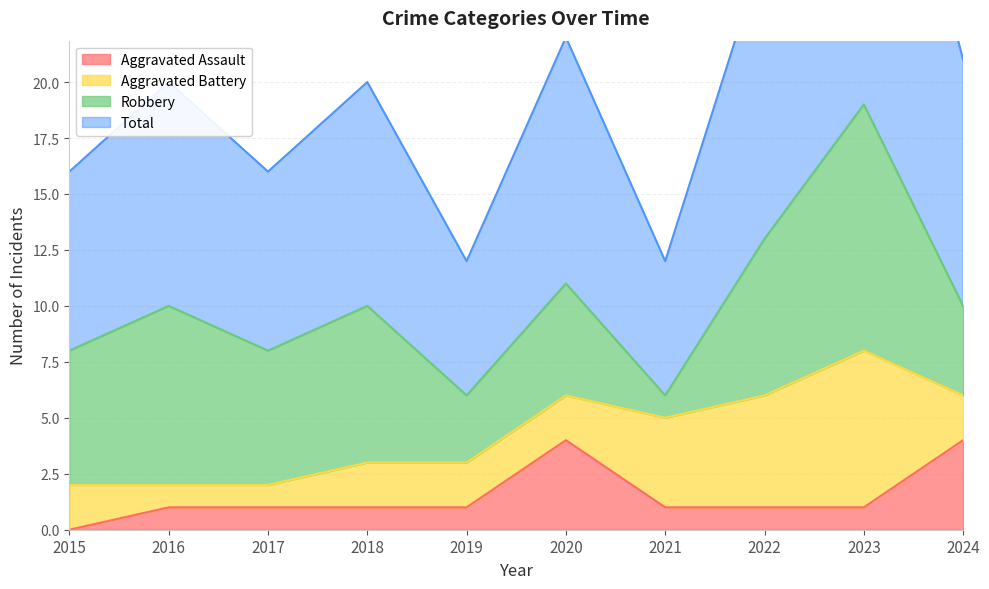

The Total series shows 11 at 2022. True or false?

False